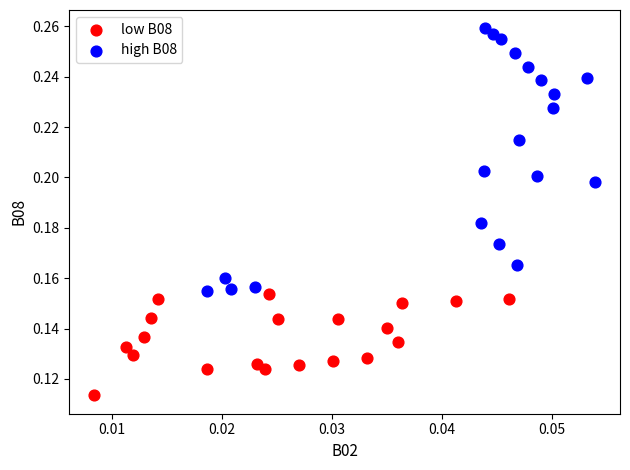

Which series reaches the maximum Y coordinate?

high B08